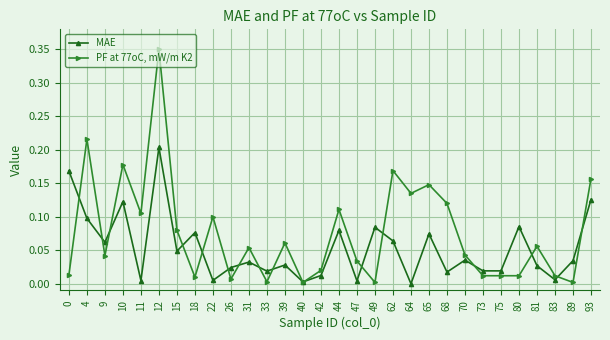

Which series has the widest spread of values?

PF at 77oC, mW/m K2